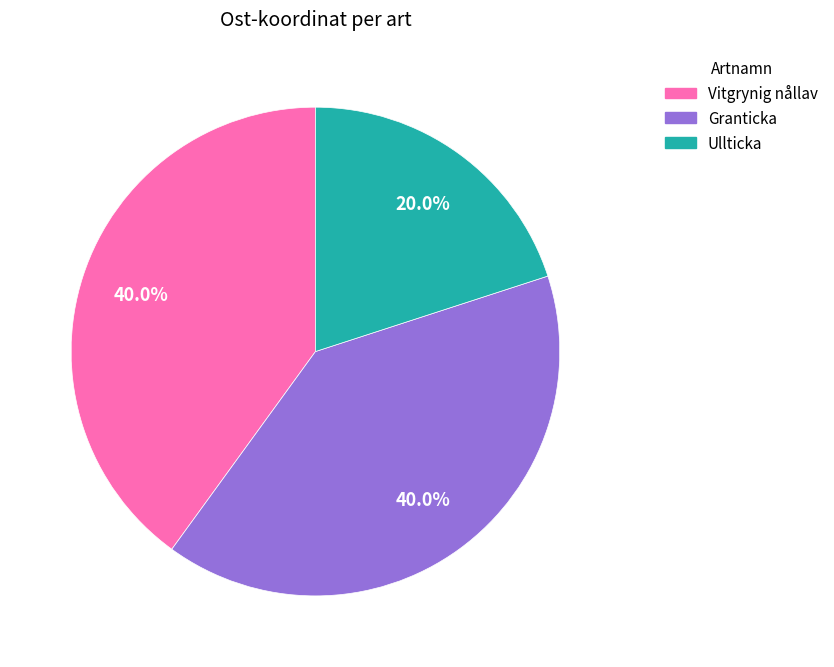

Is there any slice that represents more than half of the pie?

No